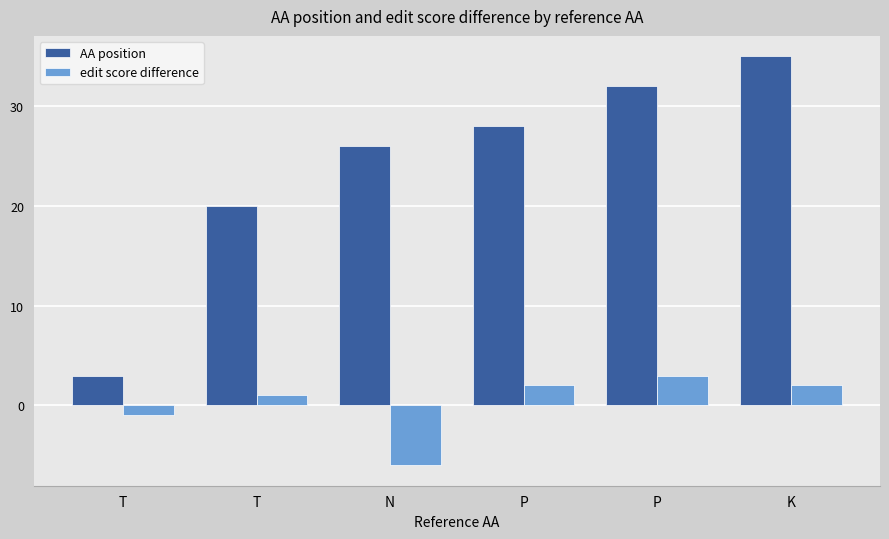

What is the minimum value shown in the chart?

-6